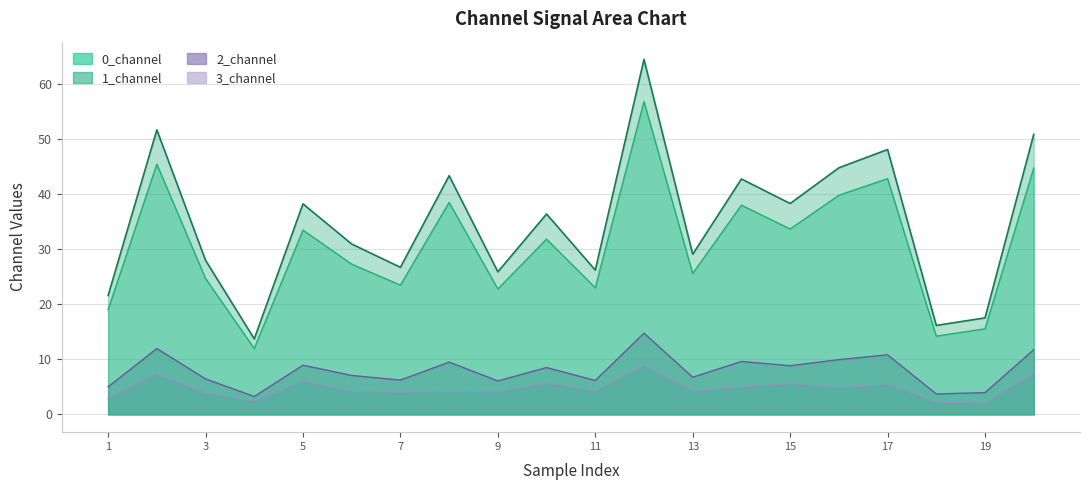

At which category does 1_channel reach its first local valley?

4